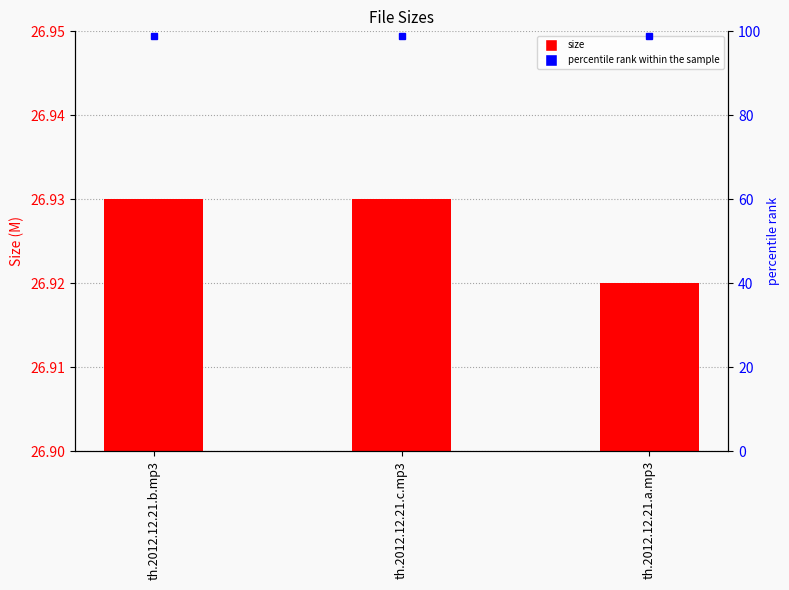

What is the value of the 2nd bar from the left?

26.9